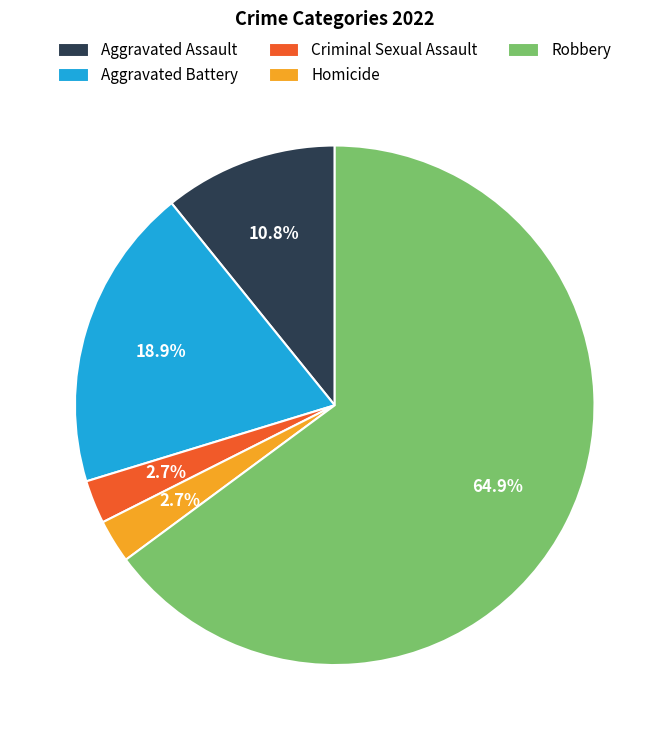

What is the largest slice in the pie chart?

Robbery